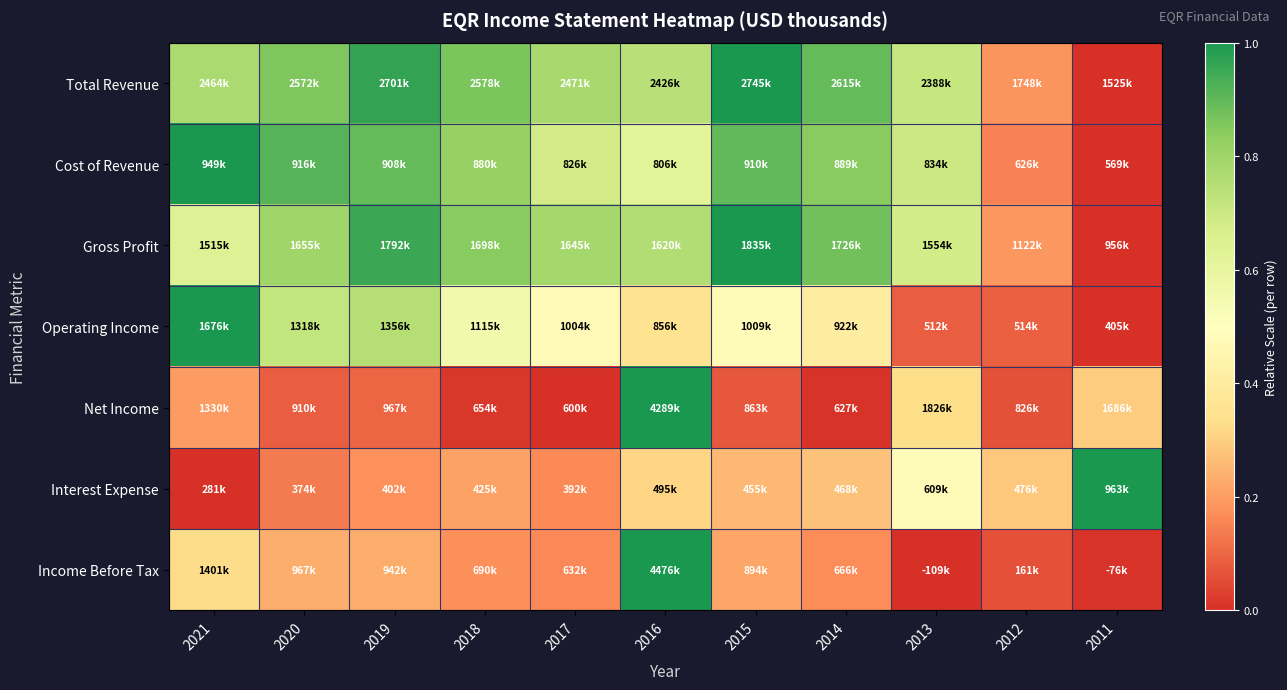

Count the number of categories in the chart.

11